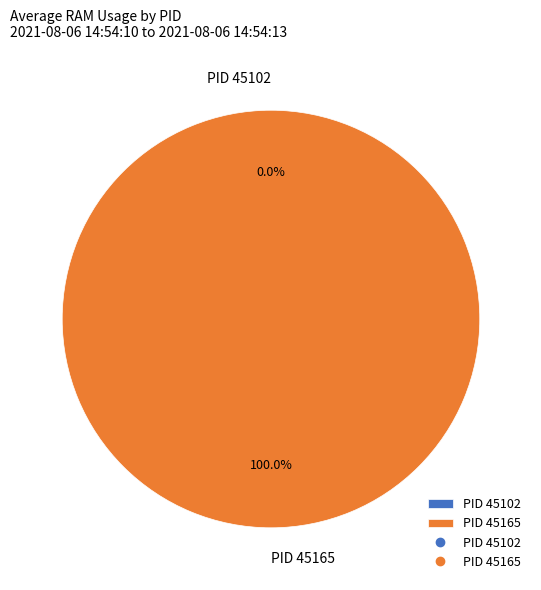

Rank the categories by value from highest to lowest.

45165, 45102